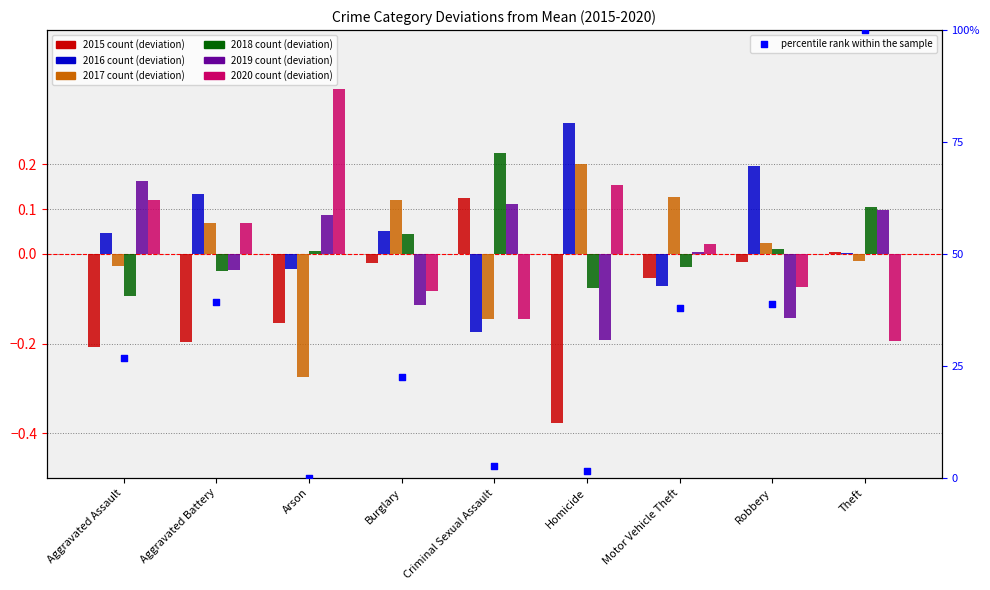

Between Homicide and Theft, which is larger?

Theft